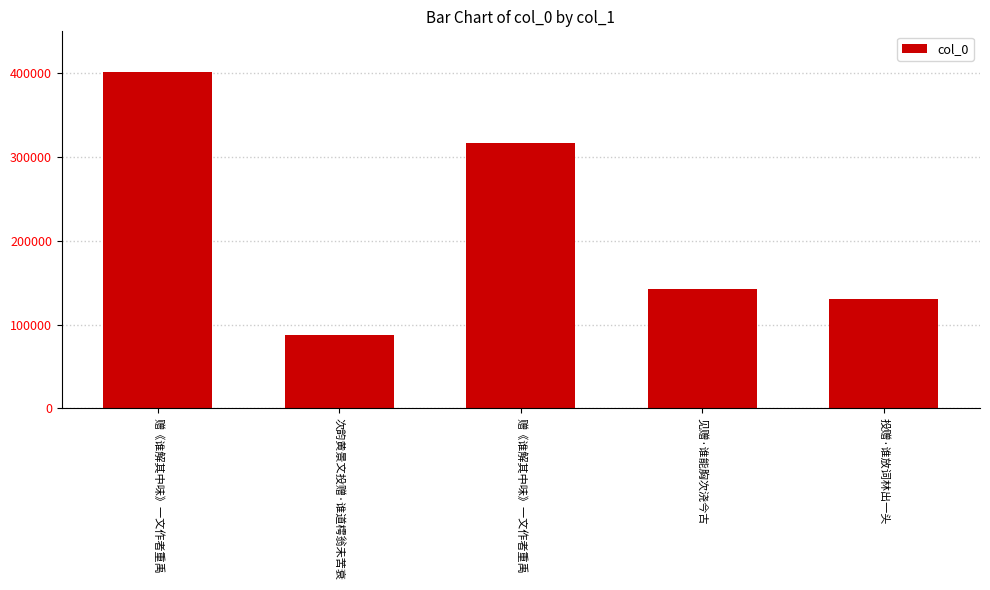

How many series are shown in this chart?

1